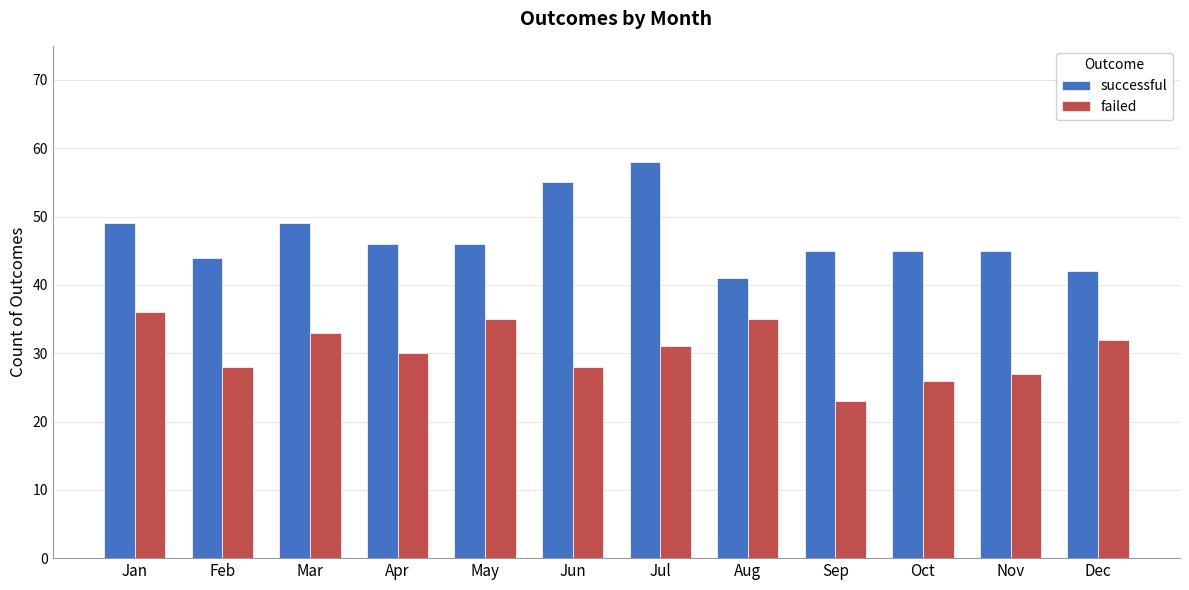

At how many categories does at least one series exceed 38?

12